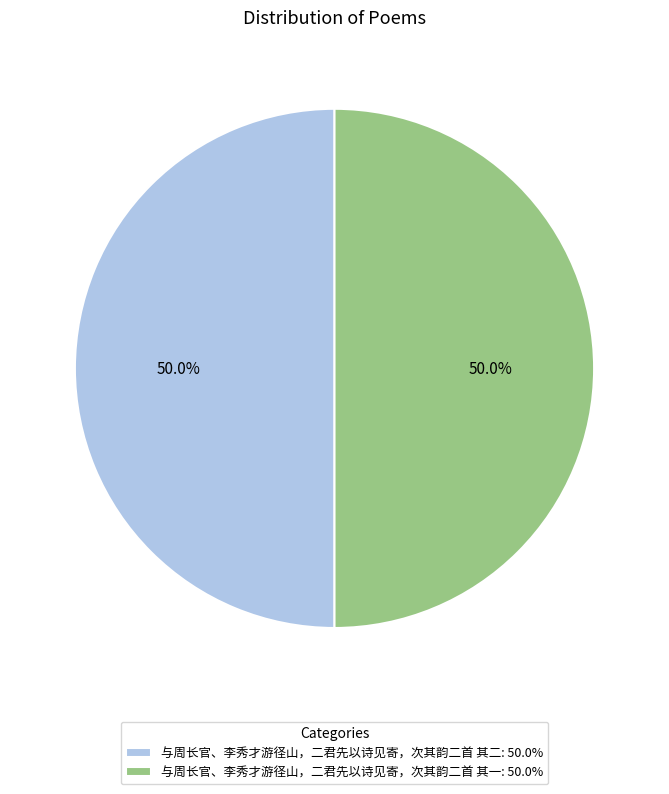

How many segments does this pie chart have?

2